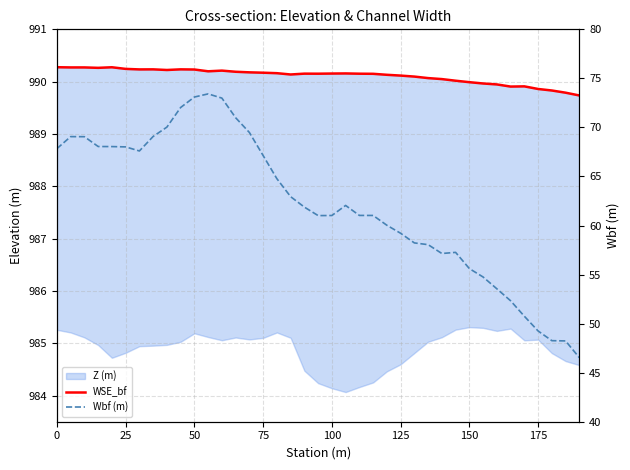

Does the chart have visible grid lines?

Yes